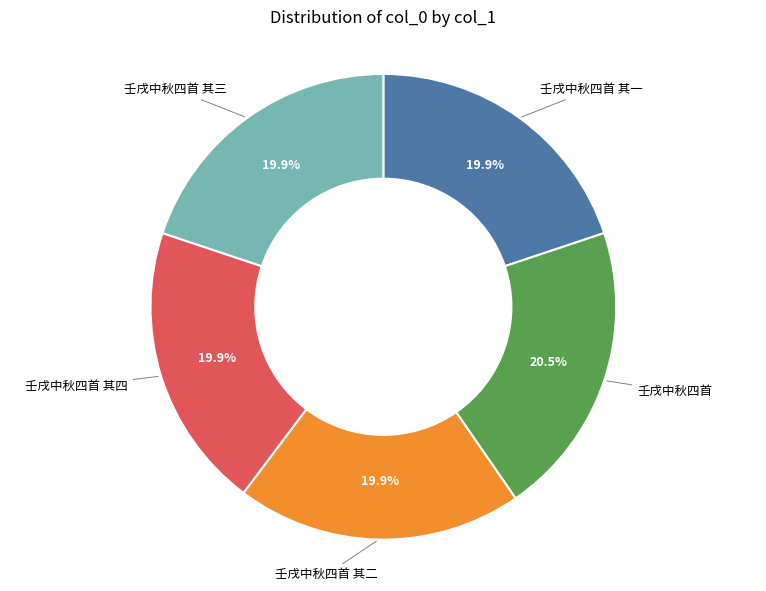

What is the ratio of the value at 壬戌中秋四首 其三 to the value at 壬戌中秋四首 其四?

1.0